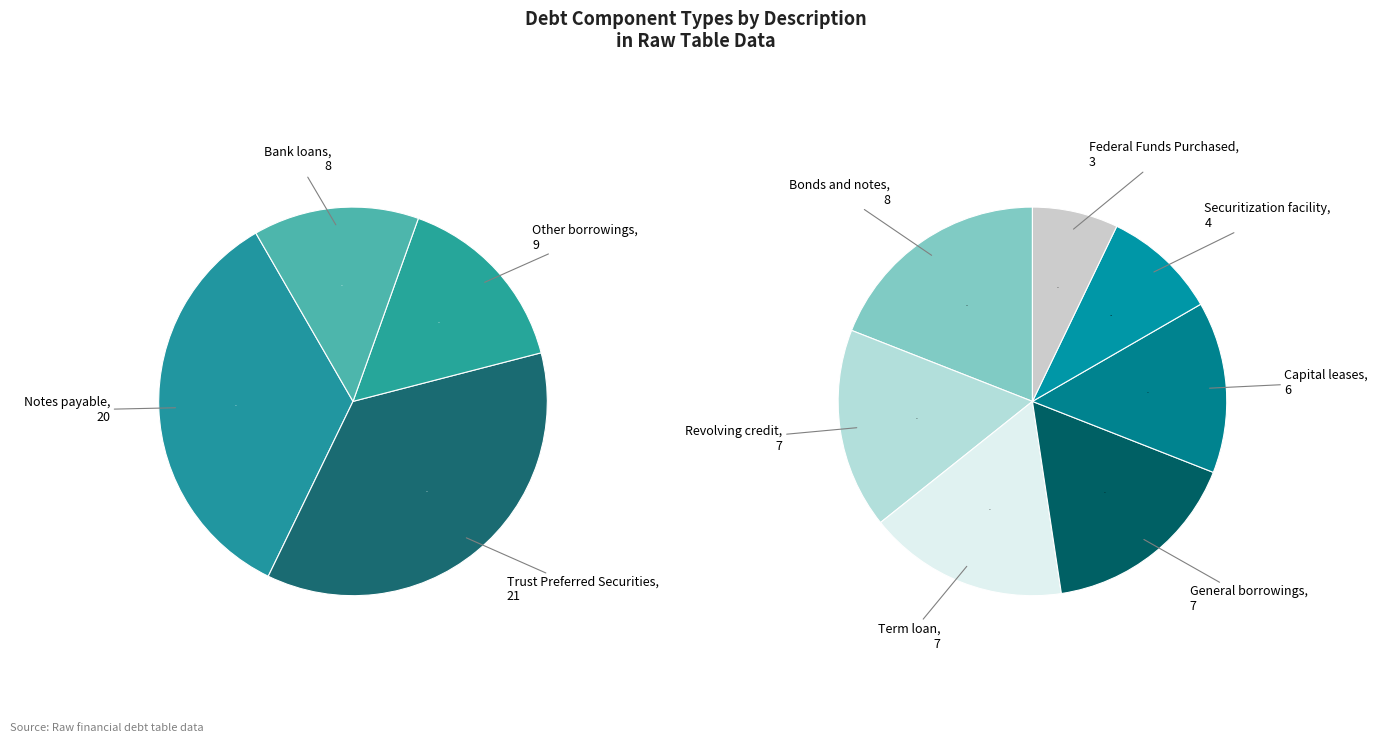

True or false: Term loan accounts for 7% of the total.

True